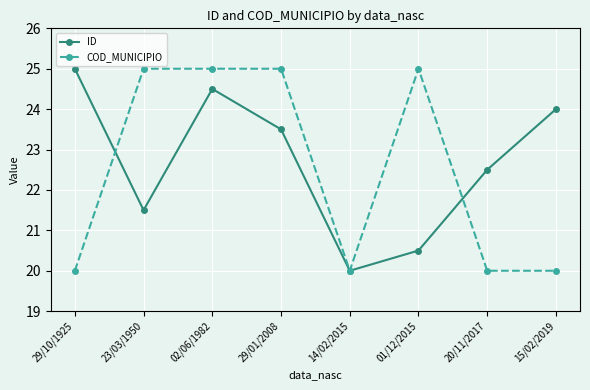

What is the minimum value for ID?

20.0